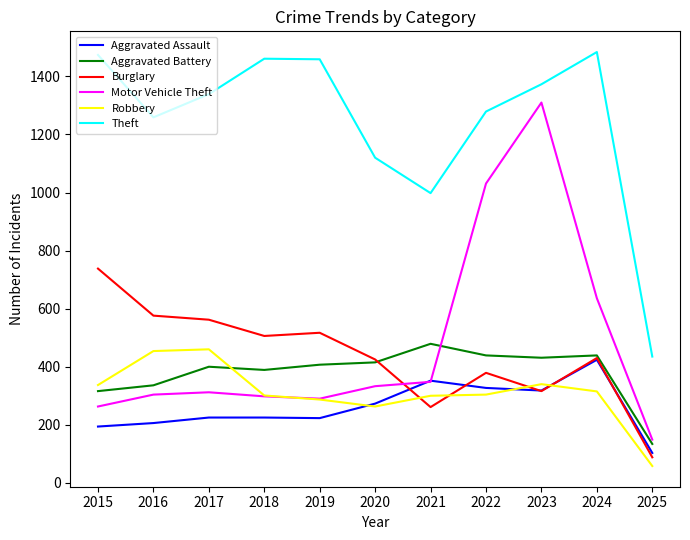

What is the difference between the maximum and minimum values in the Theft series?

1049